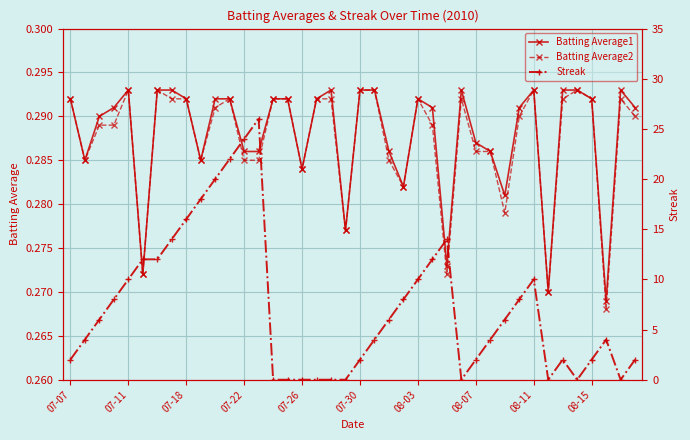

Count the Batting Average2 values in the range 0 to 1.

40